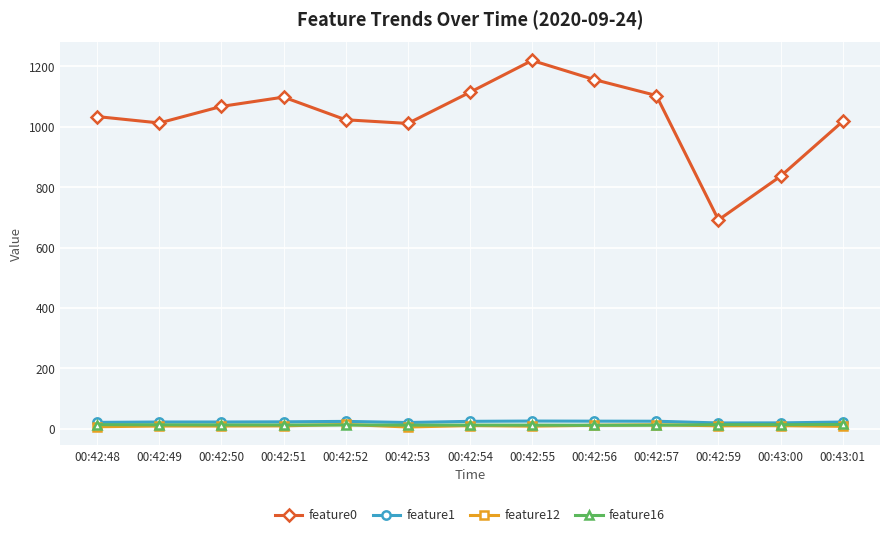

What value does the feature1 series have at 00:42:55?

25.7